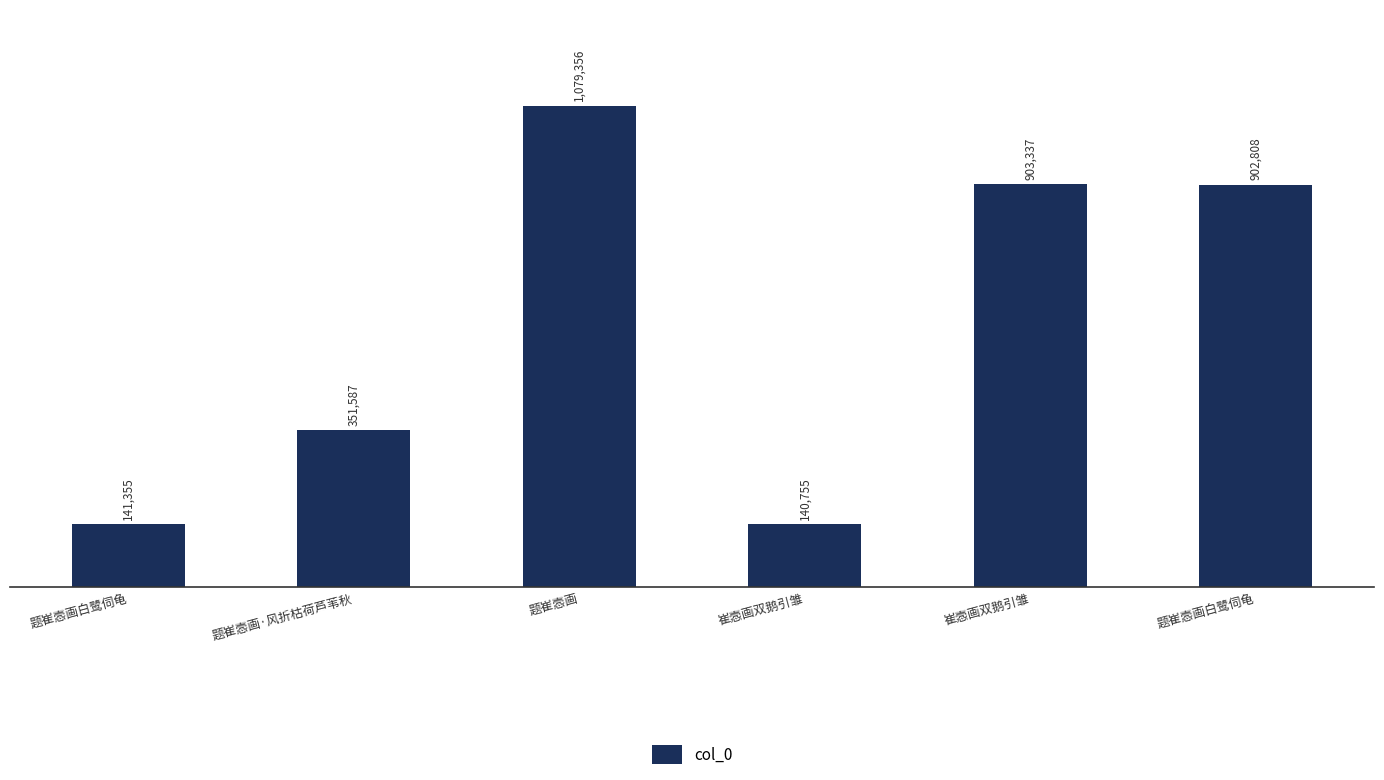

Reading left to right, list all the values displayed in this chart.

141355	351587	1079356	140755	903337	902808